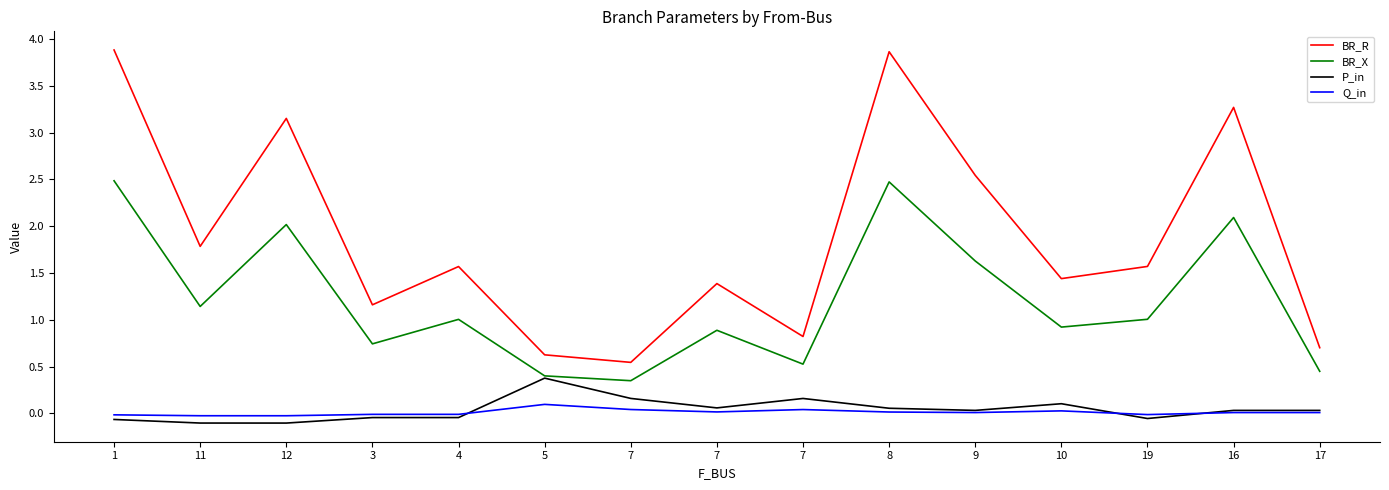

What are all the series names shown in the legend?

BR_R, BR_X, P_in, Q_in